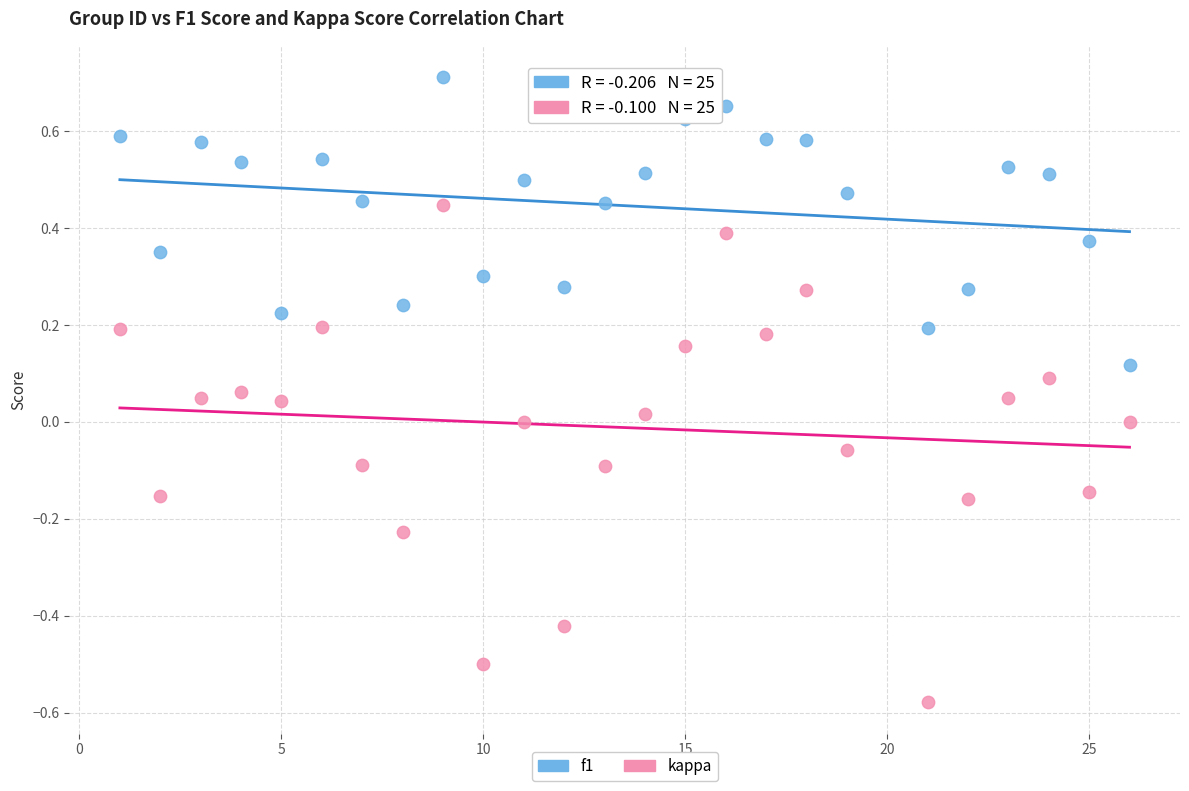

Which series contains the highest Y value?

f1